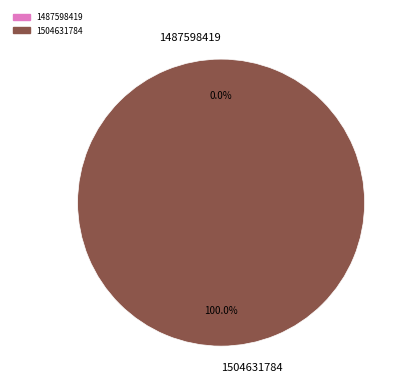

To the nearest percent, what is the difference between the largest and smallest slice percentages?

100%